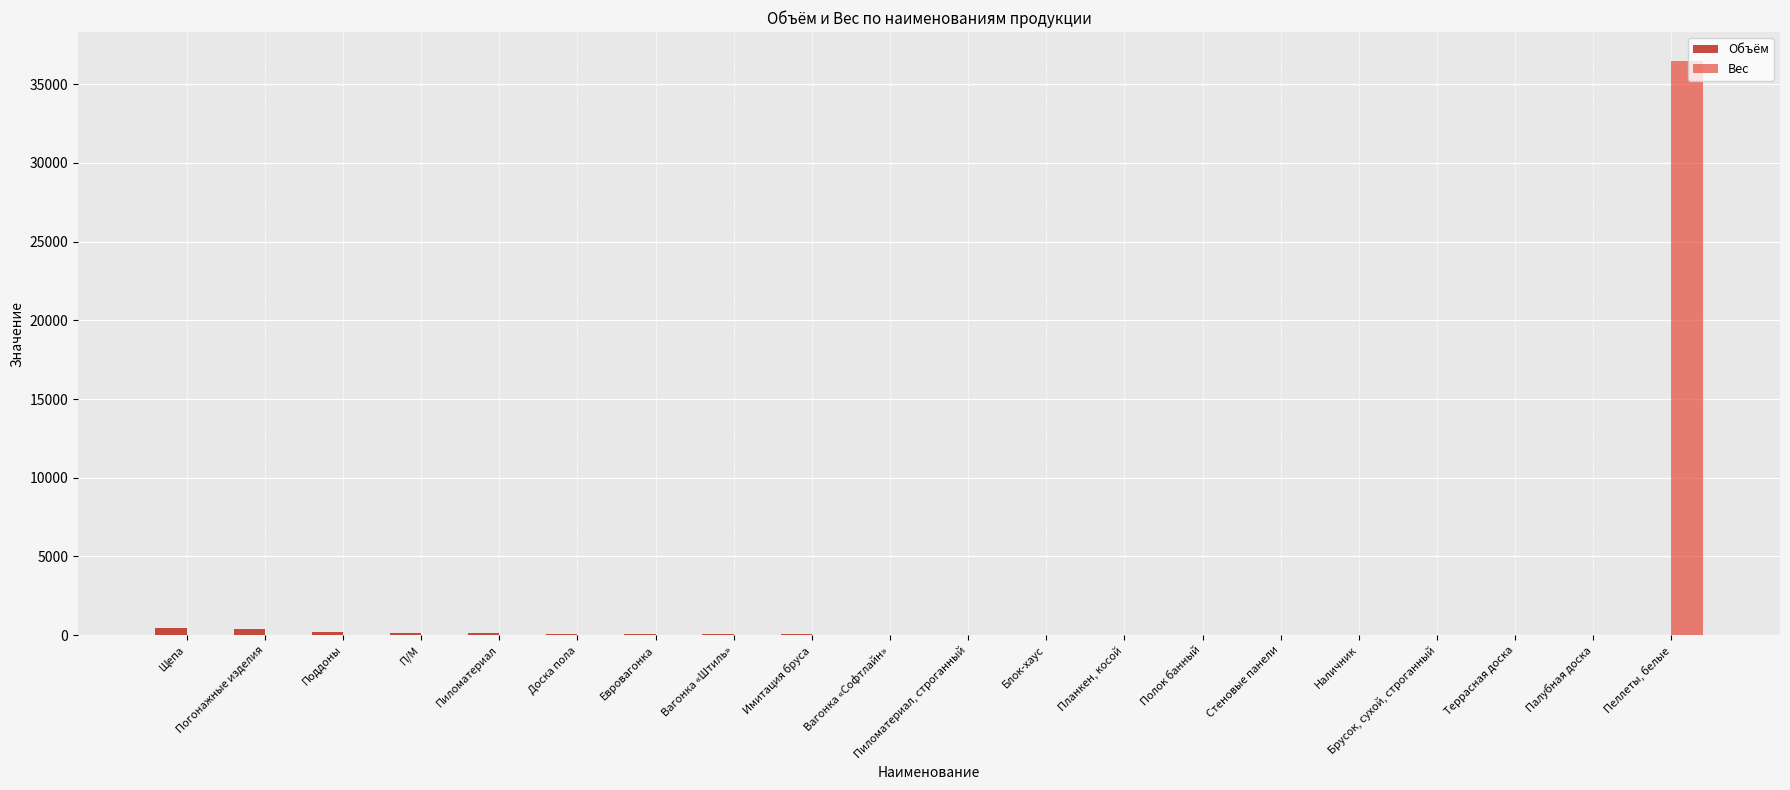

What is the sum of all Объём values?

1666.0